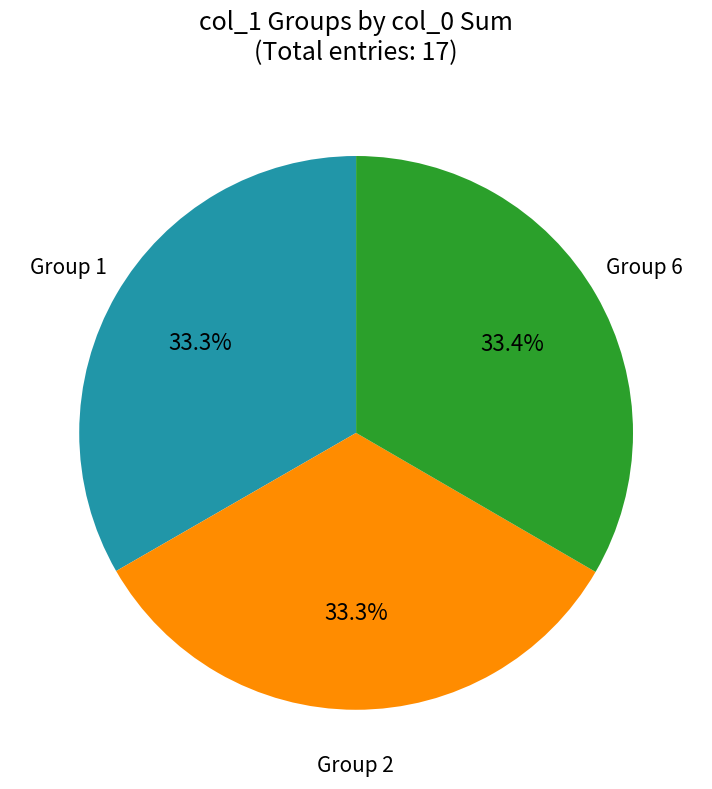

Does Group 6 account for over 50% of the chart?

No